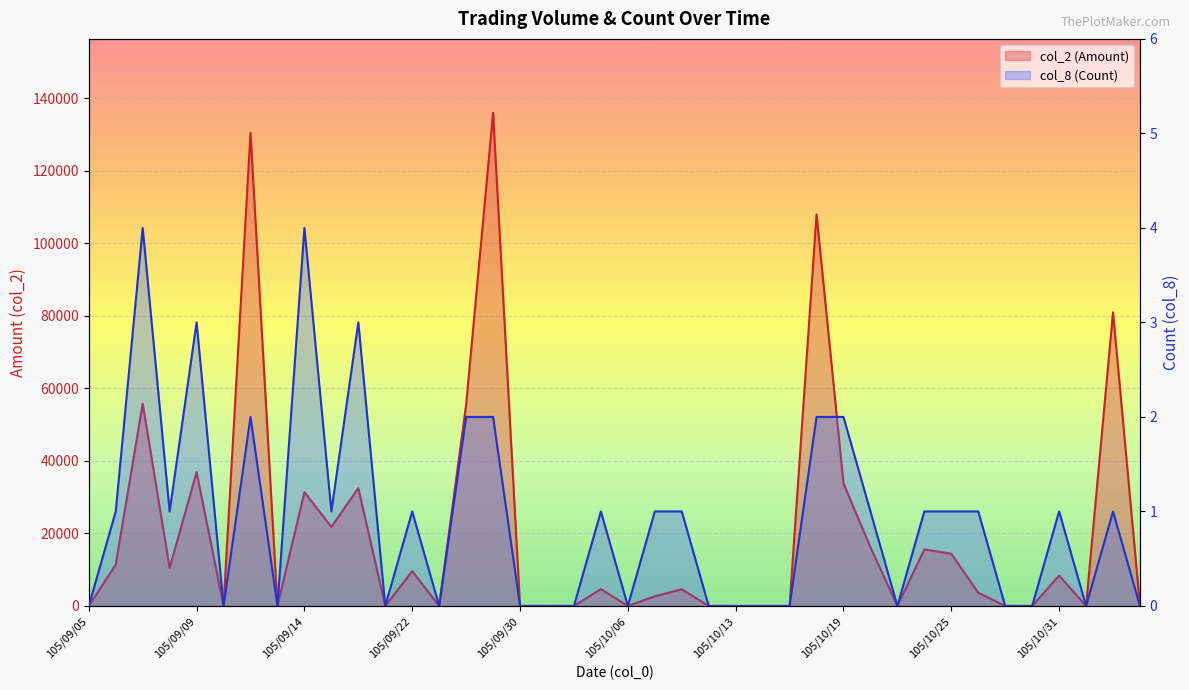

True or false: col_8 (Count) has a value of 1 at 105/10/11.

True